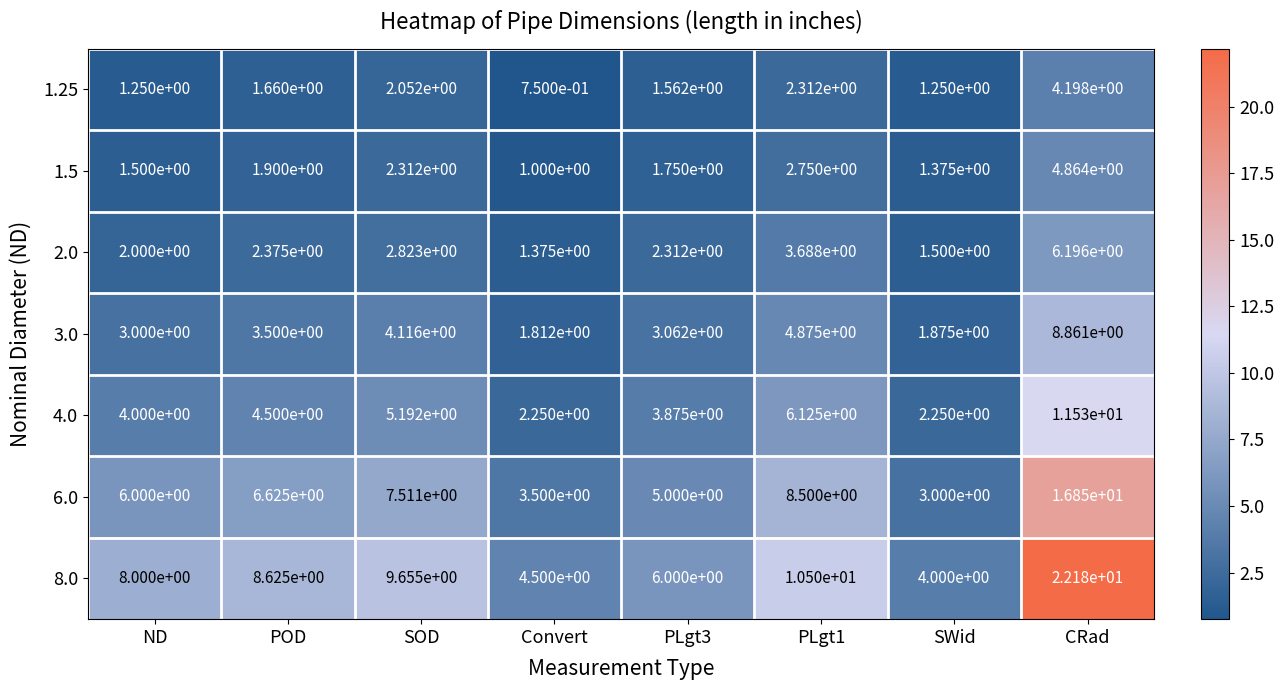

At which label is 2.0 closest to 3?

SOD